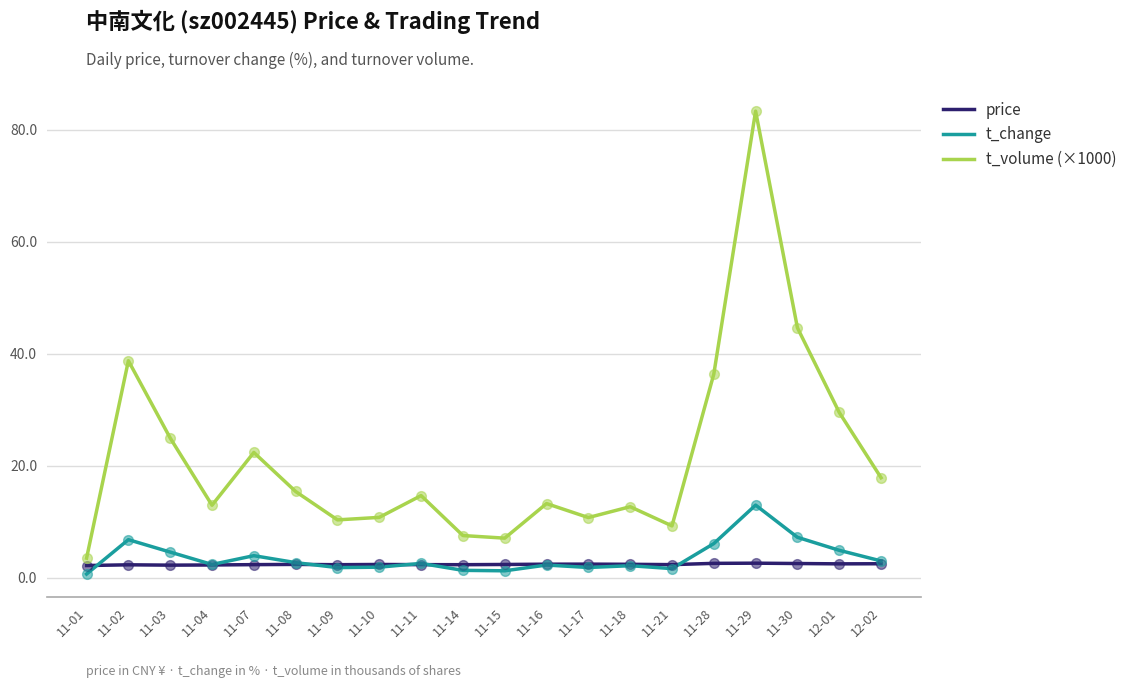

At which category is the sum across all series the highest?

11-29